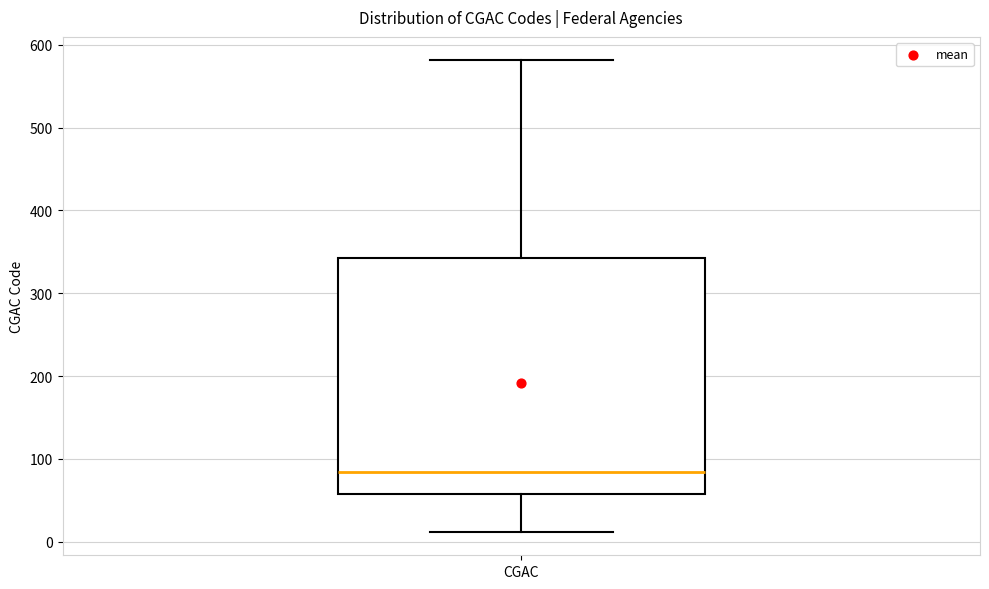

Where does the upper whisker of the box for CGAC end on the y-axis? The values are not printed on the chart, so give them approximately, as read against the axis.

580